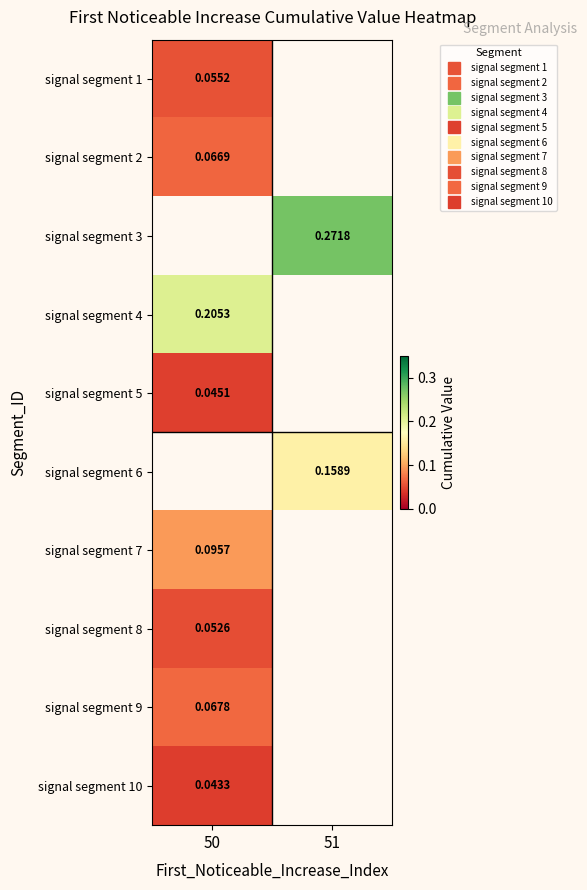

At which label is signal segment 8 closest to 0?

50